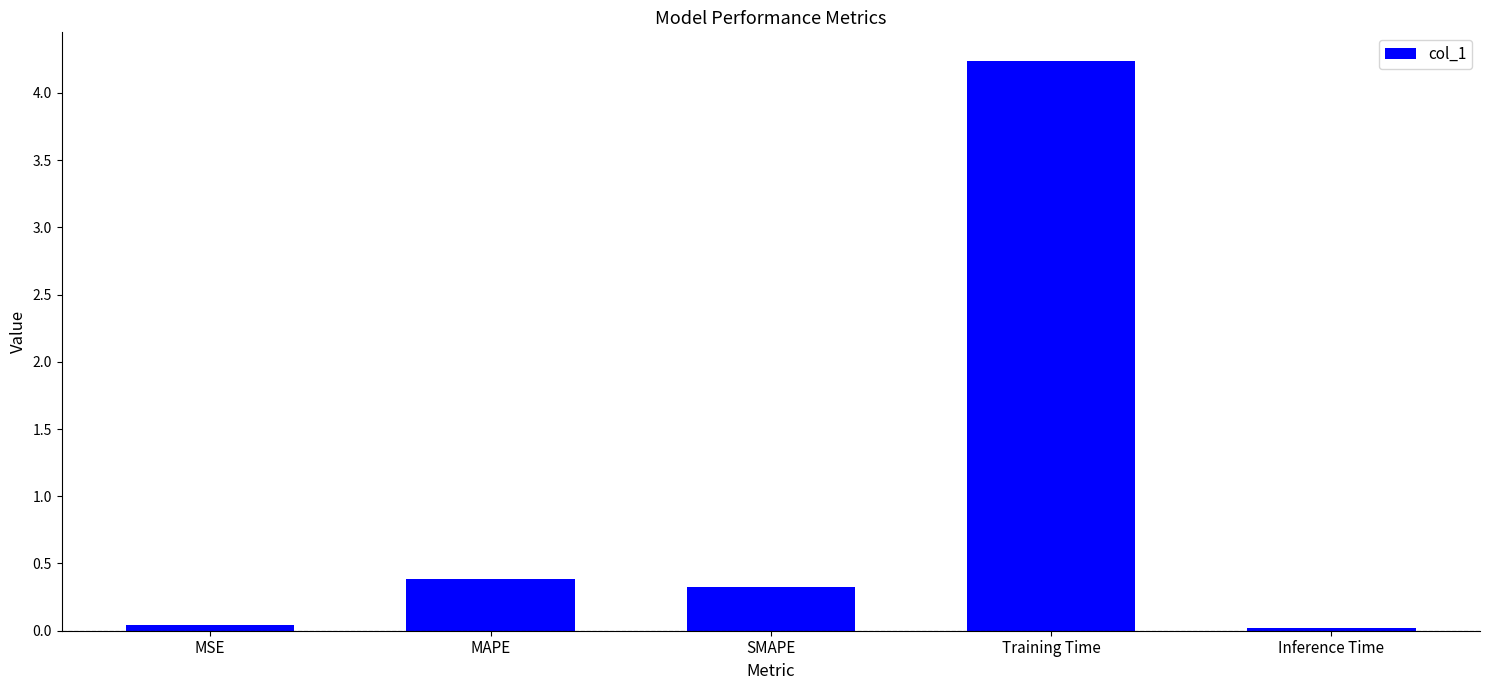

Approximately how many times larger is the value at SMAPE compared to Training Time?

0.1